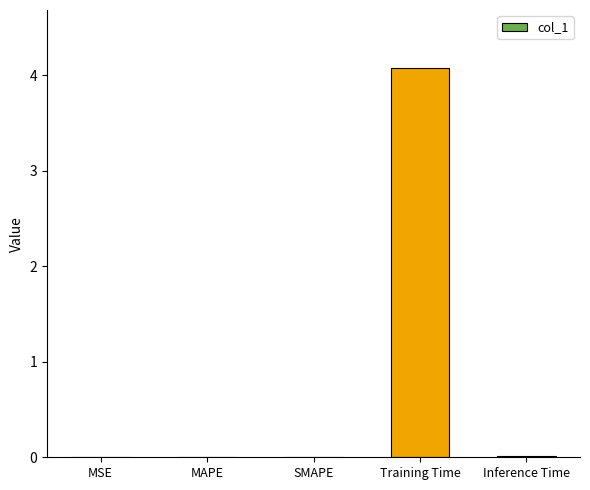

What is the sum of all values?

4.1